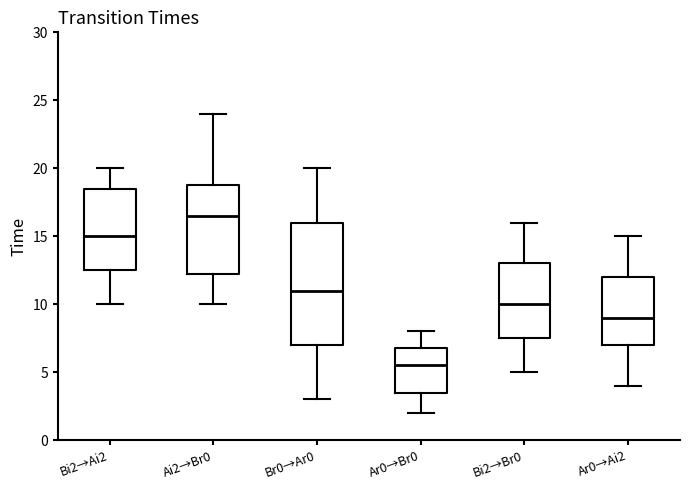

Where is the upper edge of the box for Ai2→Br0 on the y-axis? The values are not printed on the chart, so give them approximately, as read against the axis.

19.0